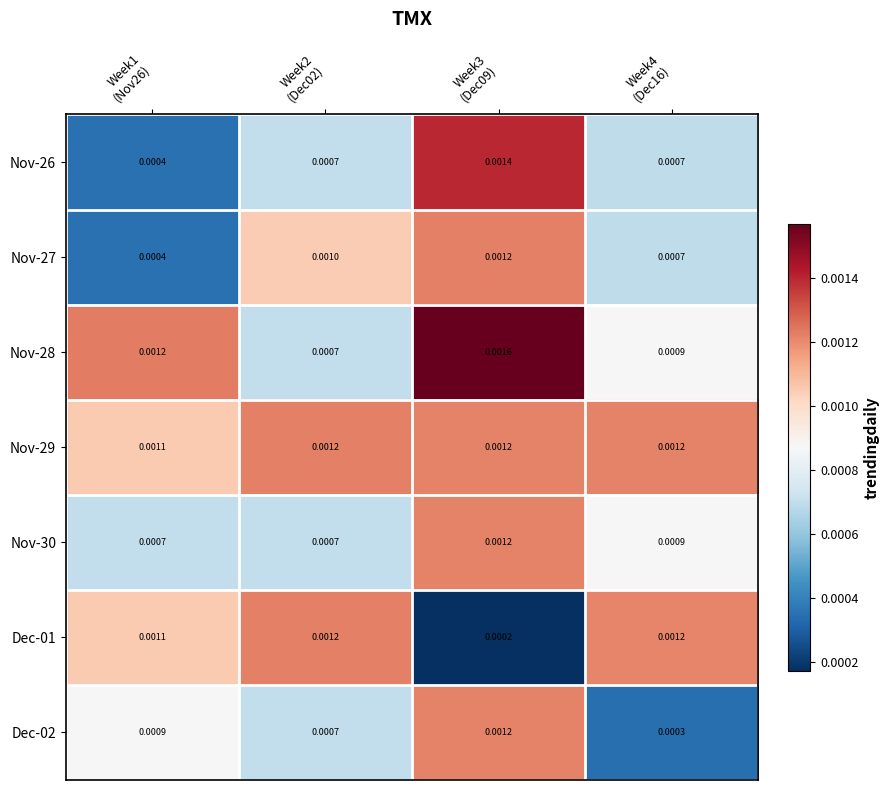

Between Week4
(Dec16) and Week2
(Dec02), which is larger?

Week2
(Dec02)